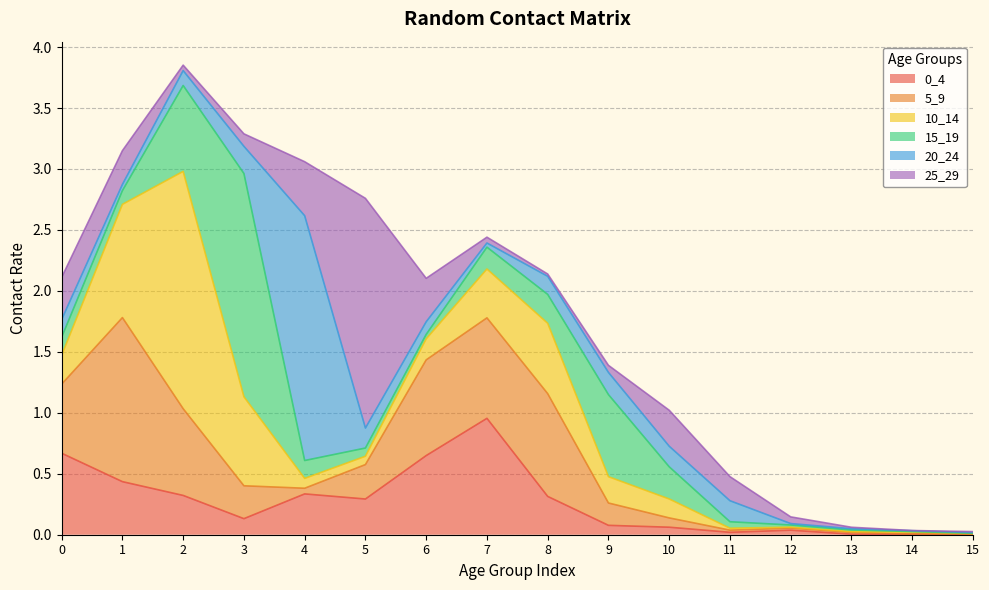

List the series in order of their peak value, lowest first.

0_4, 5_9, 15_19, 25_29, 10_14, 20_24